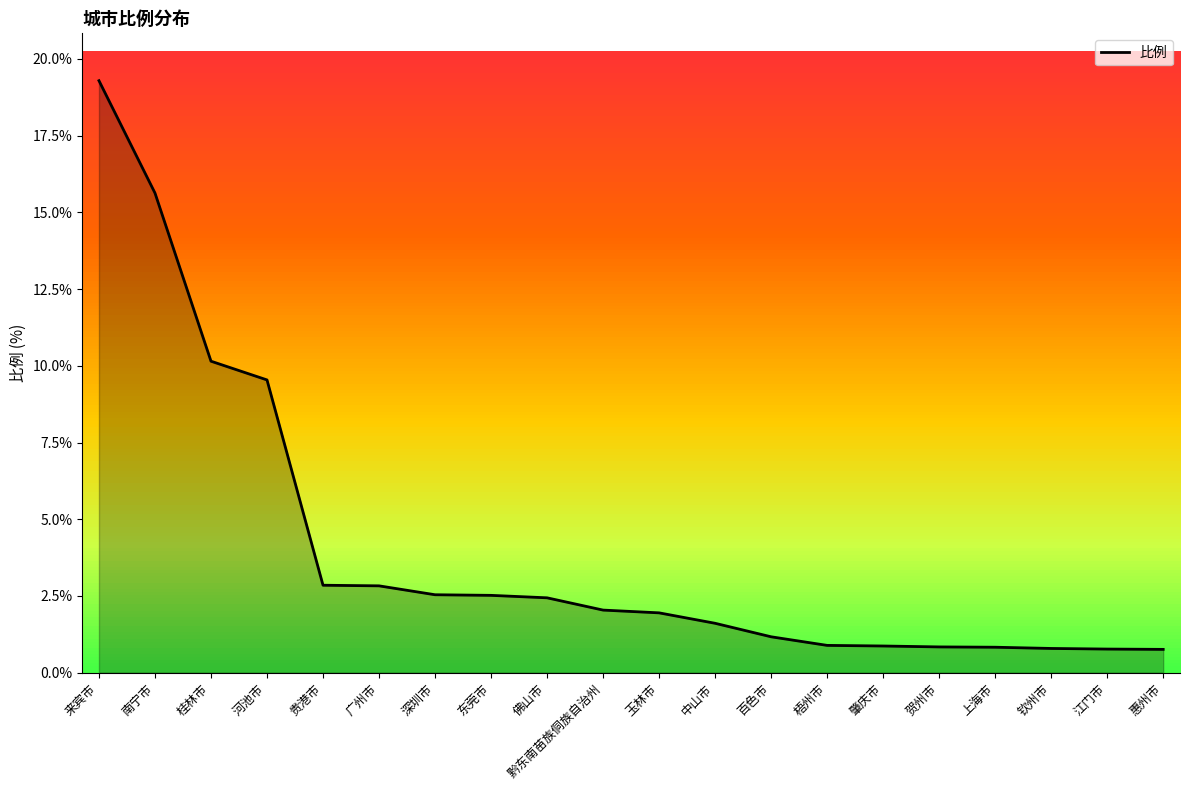

Where is the data nearest to the value 10?

桂林市